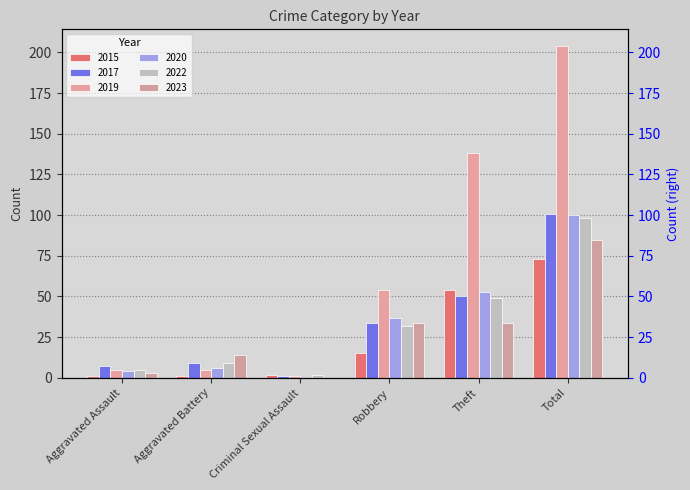

How many distinct data groups are displayed?

6